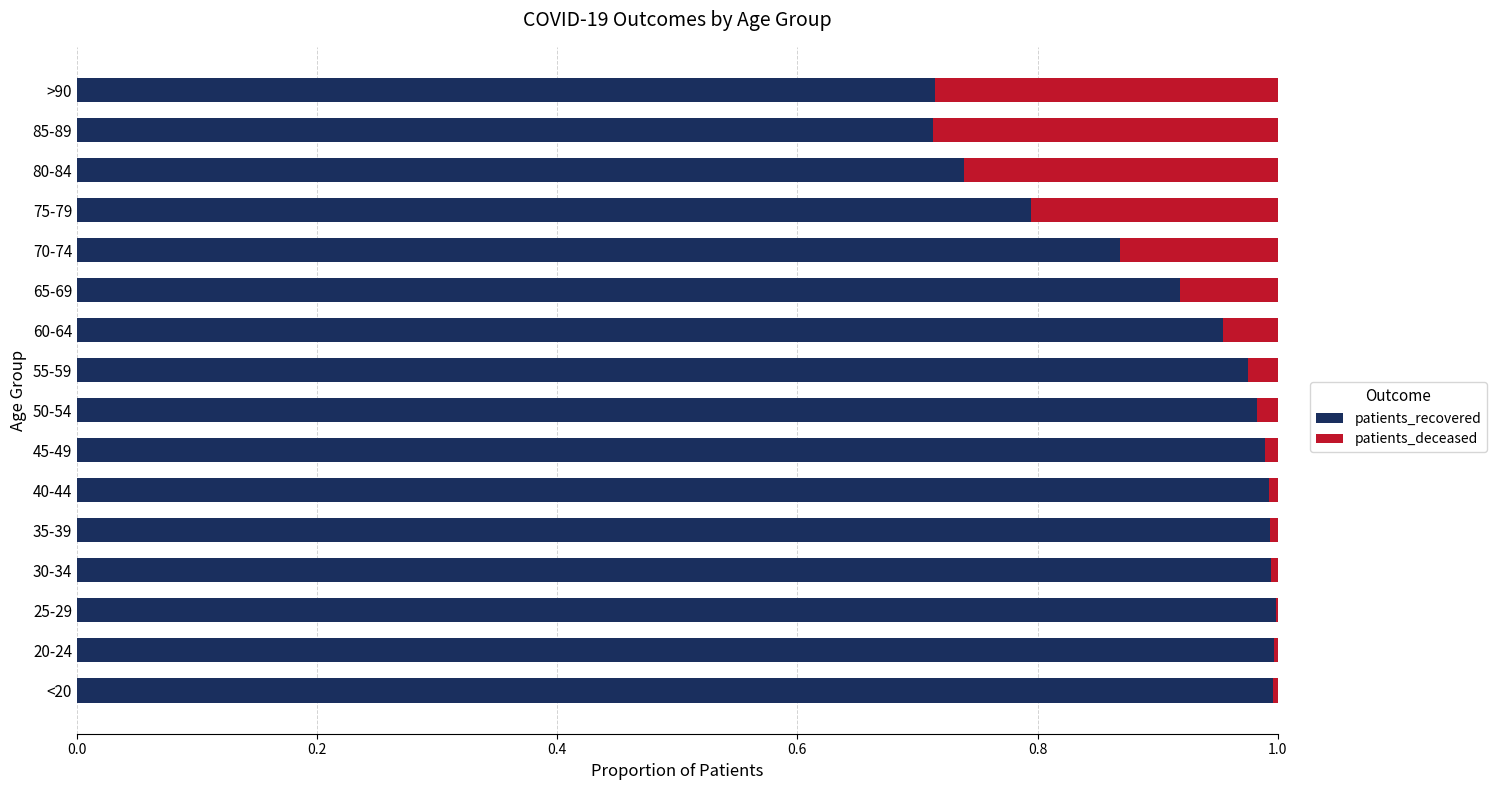

True or false: patients_recovered has a value of 0.5 at 20-24.

False